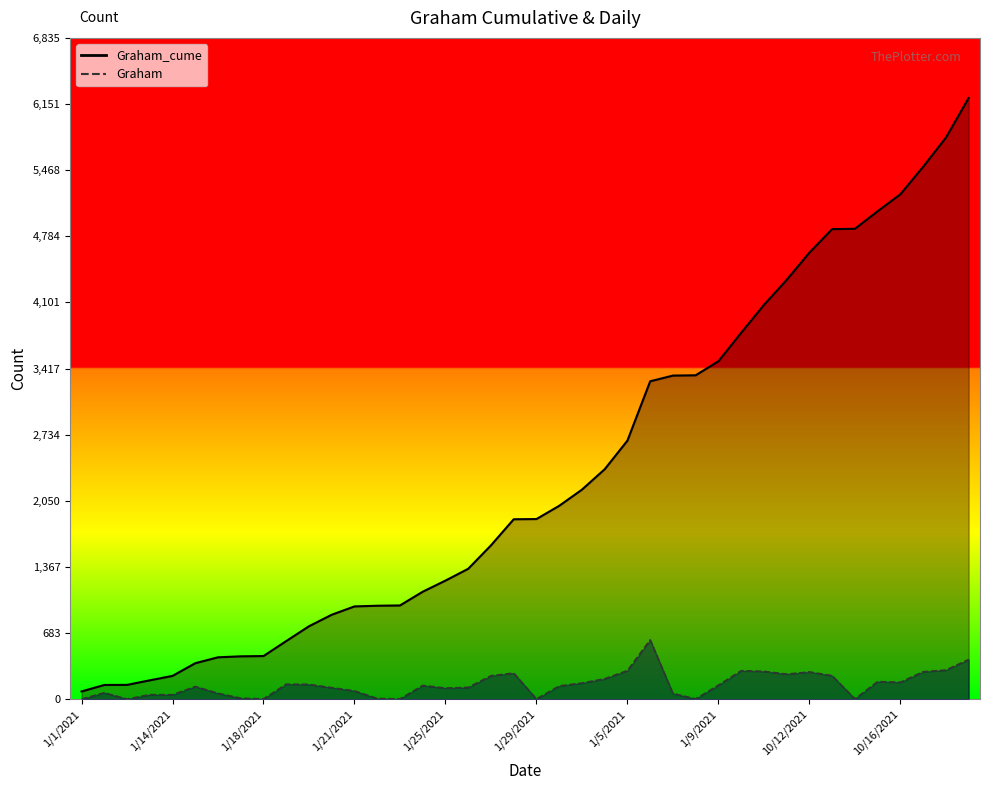

Count the number of data series in this chart.

2